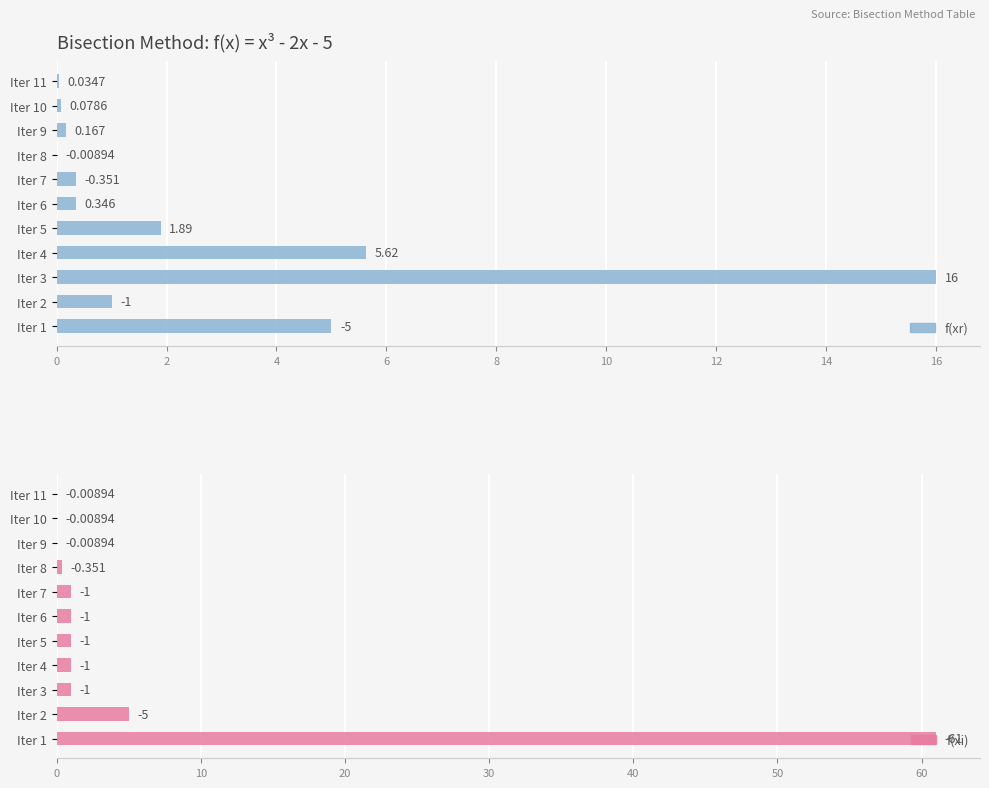

Does the chart contain stacked bars?

No